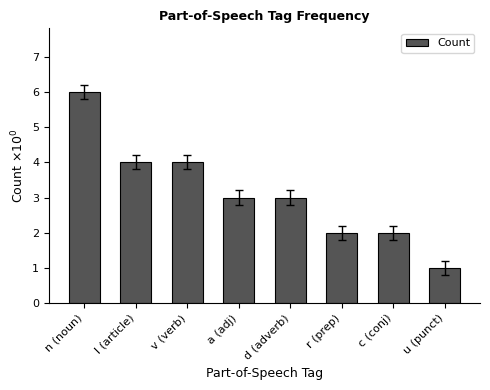

The chart shows a value of 7 at l (article). True or false?

False